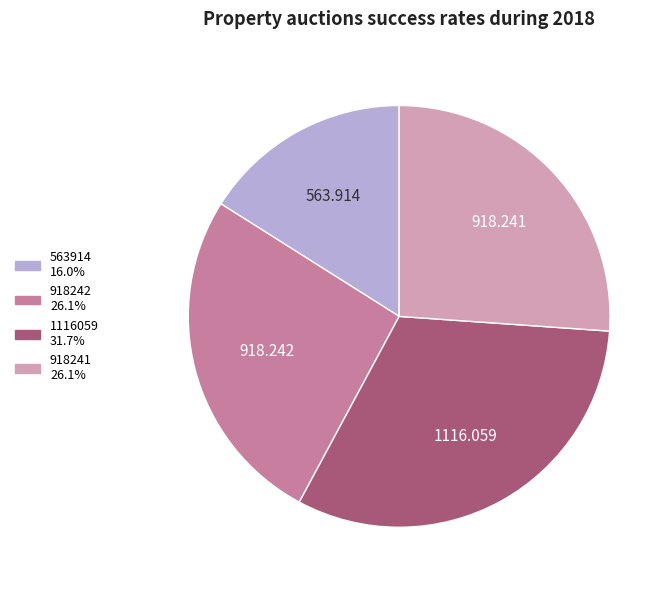

Is it true that 918242 is 17% of the pie?

False